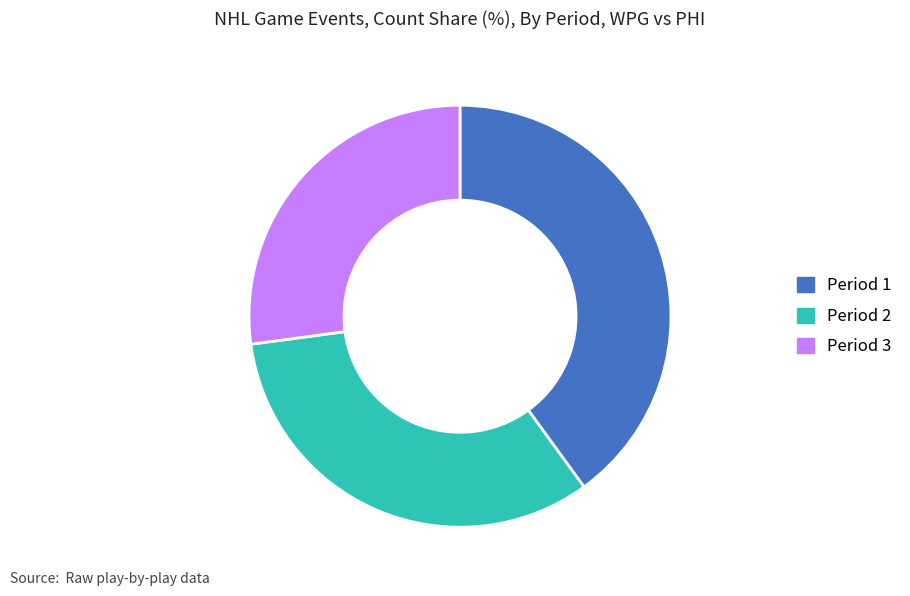

How many slices are in this pie chart?

3